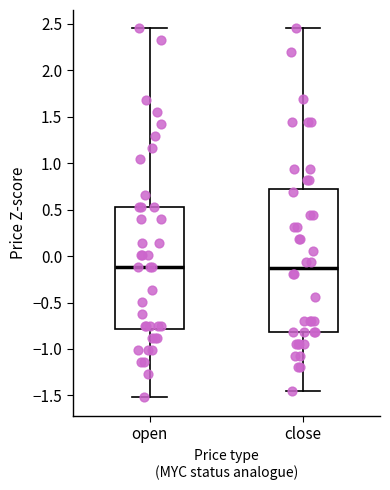

Reading left to right, transcribe this box plot: for each box, give where its median line is, the range the box spans, and where its two whiskers end, as read against the y-axis. The values are not printed on the chart, so give them approximately, as read against the axis.

open: median -0.10, box -0.80 to 0.55, whiskers -1.50 to 2.45
close: median -0.15, box -0.80 to 0.70, whiskers -1.45 to 2.45